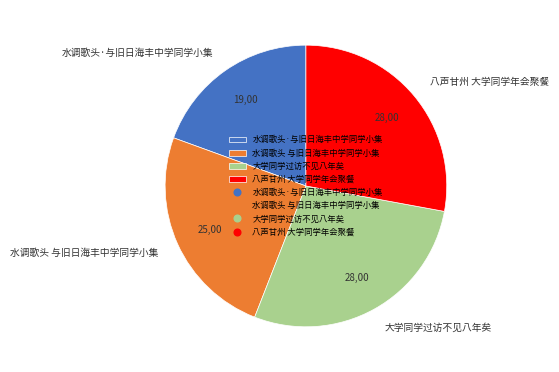

Which category has the smallest portion of the pie?

水调歌头·与旧日海丰中学同学小集